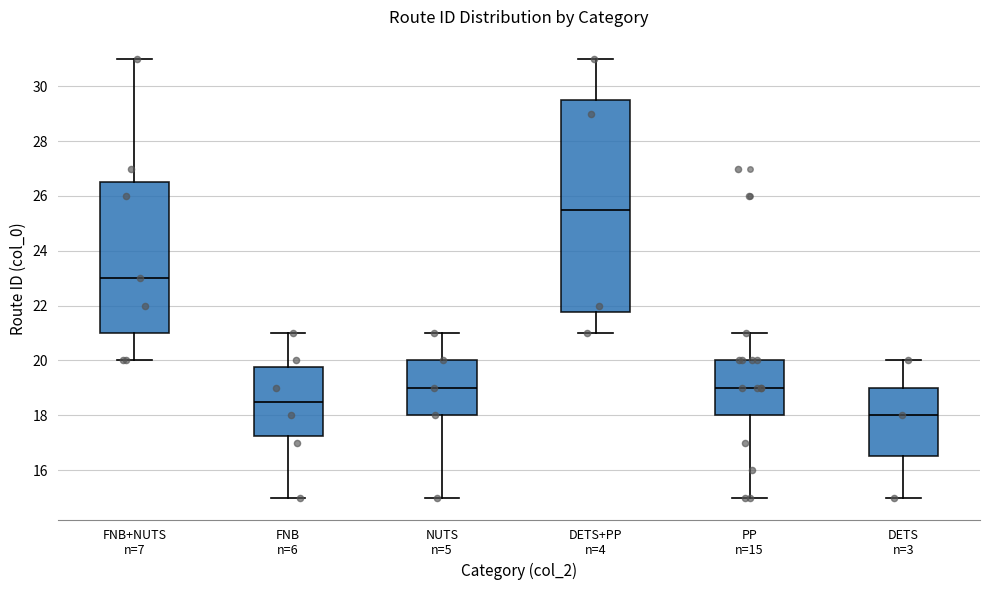

Reading left to right, transcribe this box plot: for each box, give where its median line is, the range the box spans, and where its two whiskers end, as read against the y-axis. The values are not printed on the chart, so give them approximately, as read against the axis.

FNB+NUTS n=7: median 23.0, box 21.0 to 26.6, whiskers 20.0 to 31.0
FNB n=6: median 18.6, box 17.2 to 19.8, whiskers 15.0 to 21.0
NUTS n=5: median 19.0, box 18.0 to 20.0, whiskers 15.0 to 21.0
DETS+PP n=4: median 25.6, box 21.8 to 29.6, whiskers 21.0 to 31.0
PP n=15: median 19.0, box 18.0 to 20.0, whiskers 15.0 to 21.0
DETS n=3: median 18.0, box 16.6 to 19.0, whiskers 15.0 to 20.0